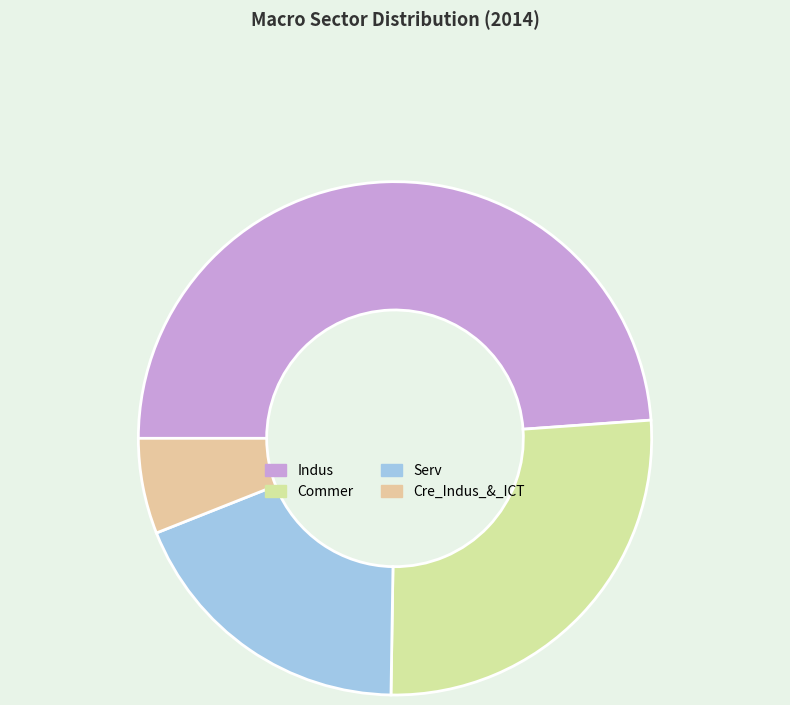

Is it true that Indus is 55% of the pie?

False